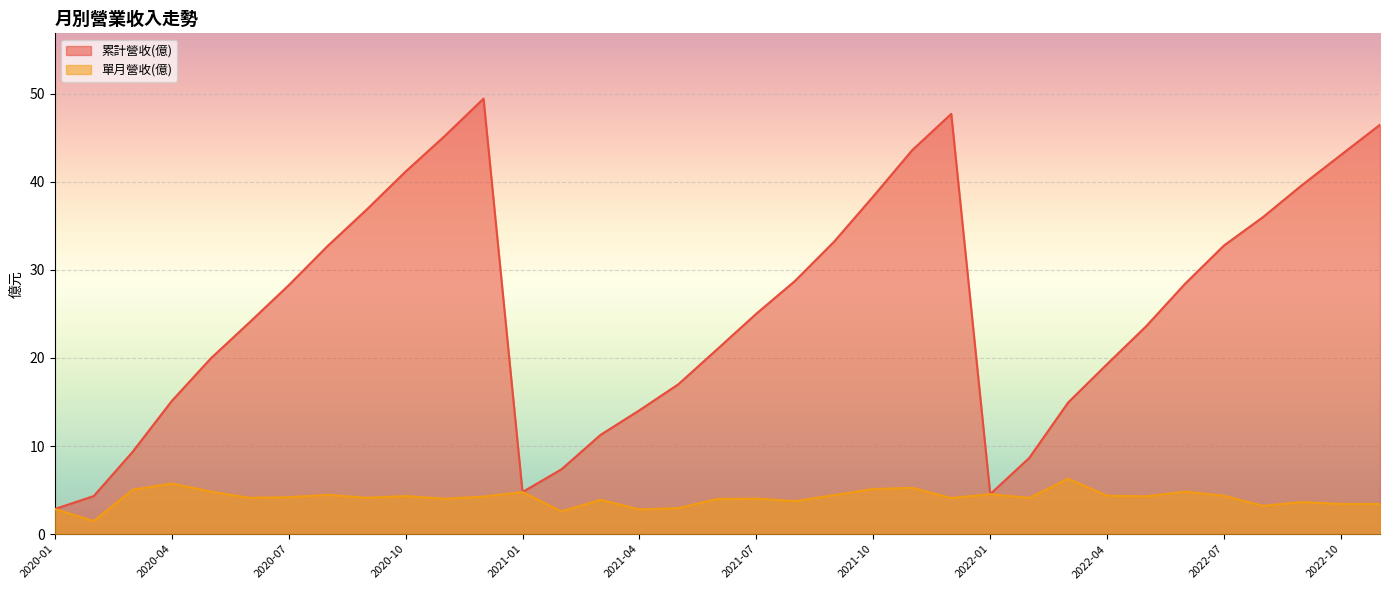

How many lines are shown in the chart?

2